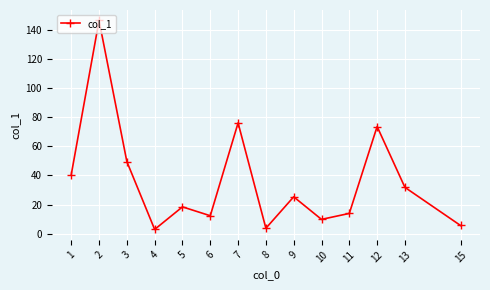

The value at 11 is 13.9. True or false?

True